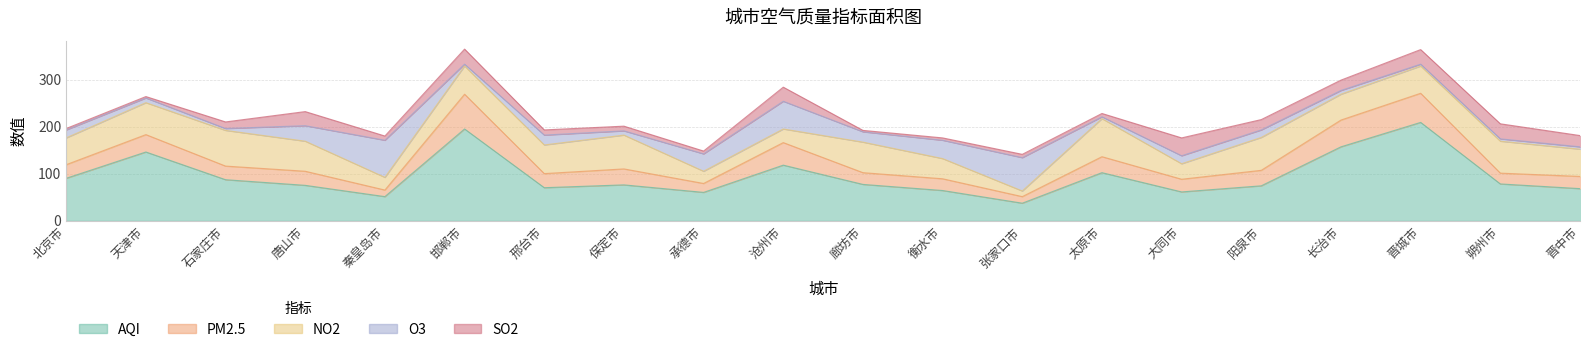

What is the difference between the O3 values at 衡水市 and 太原市?

35.0